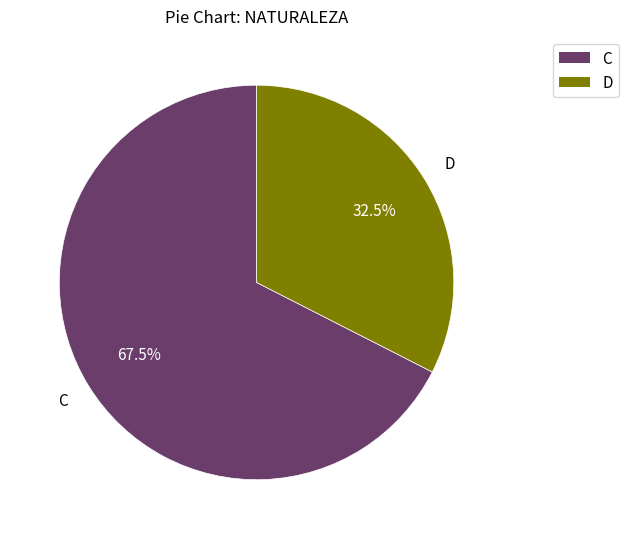

What portion of the pie excludes D?

67.5%